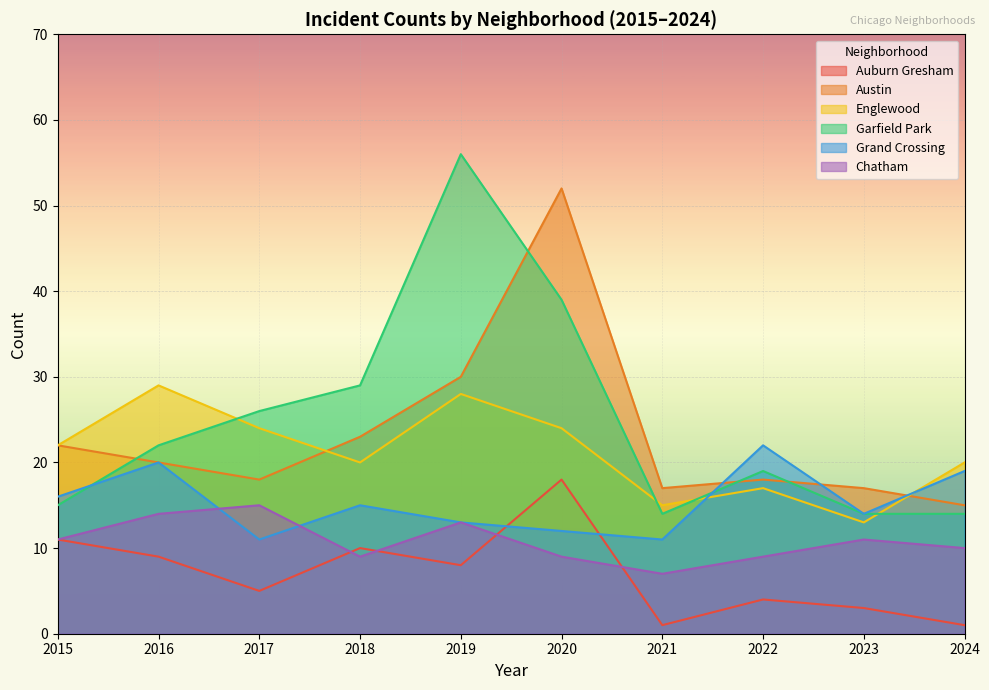

Reading right to left, what are all the values shown in this chart?

Auburn Gresham: 2024=1	2023=3	2022=4	2021=1	2020=18	2019=8	2018=10	2017=5	2016=9	2015=11
Austin: 2024=15	2023=17	2022=18	2021=17	2020=52	2019=30	2018=23	2017=18	2016=20	2015=22
Englewood: 2024=20	2023=13	2022=17	2021=15	2020=24	2019=28	2018=20	2017=24	2016=29	2015=22
Garfield Park: 2024=14	2023=14	2022=19	2021=14	2020=39	2019=56	2018=29	2017=26	2016=22	2015=15
Grand Crossing: 2024=19	2023=14	2022=22	2021=11	2020=12	2019=13	2018=15	2017=11	2016=20	2015=16
Chatham: 2024=10	2023=11	2022=9	2021=7	2020=9	2019=13	2018=9	2017=15	2016=14	2015=11